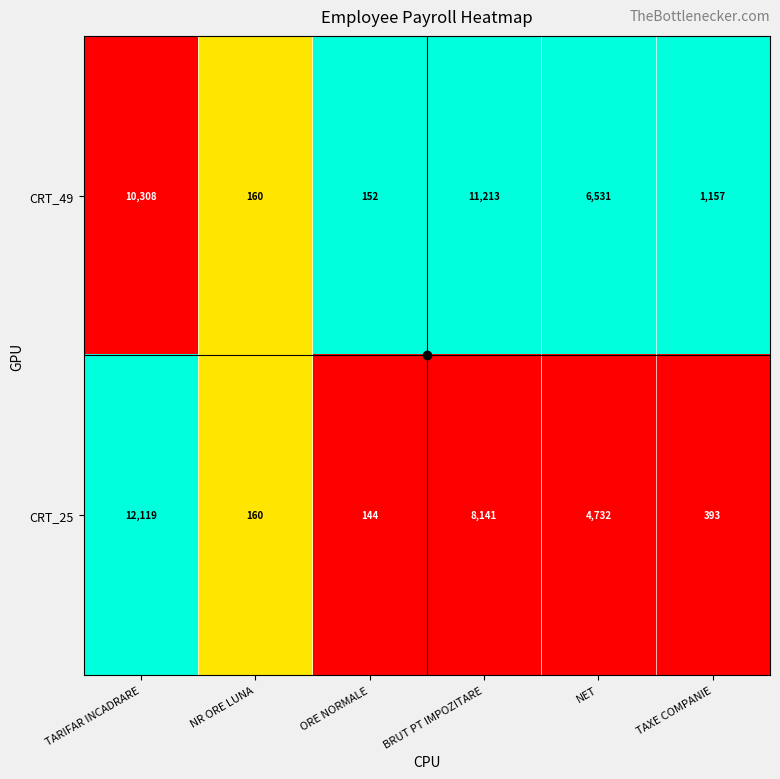

Which series has the widest spread of values?

CRT_25